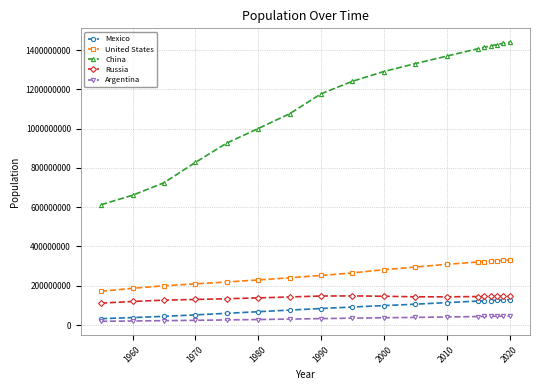

True or false: Russia and Argentina cross at least once.

False